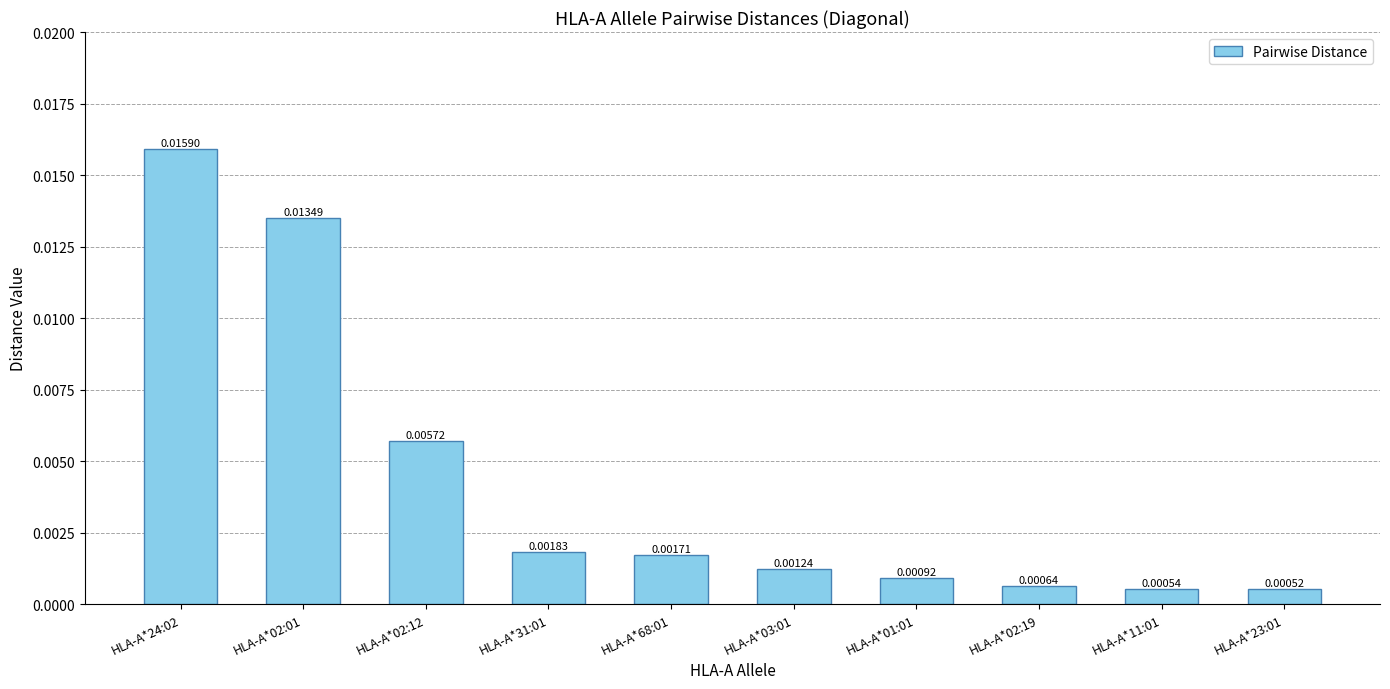

List the labels in order of value, smallest first.

HLA-A*23:01, HLA-A*11:01, HLA-A*02:19, HLA-A*01:01, HLA-A*03:01, HLA-A*68:01, HLA-A*31:01, HLA-A*02:12, HLA-A*02:01, HLA-A*24:02